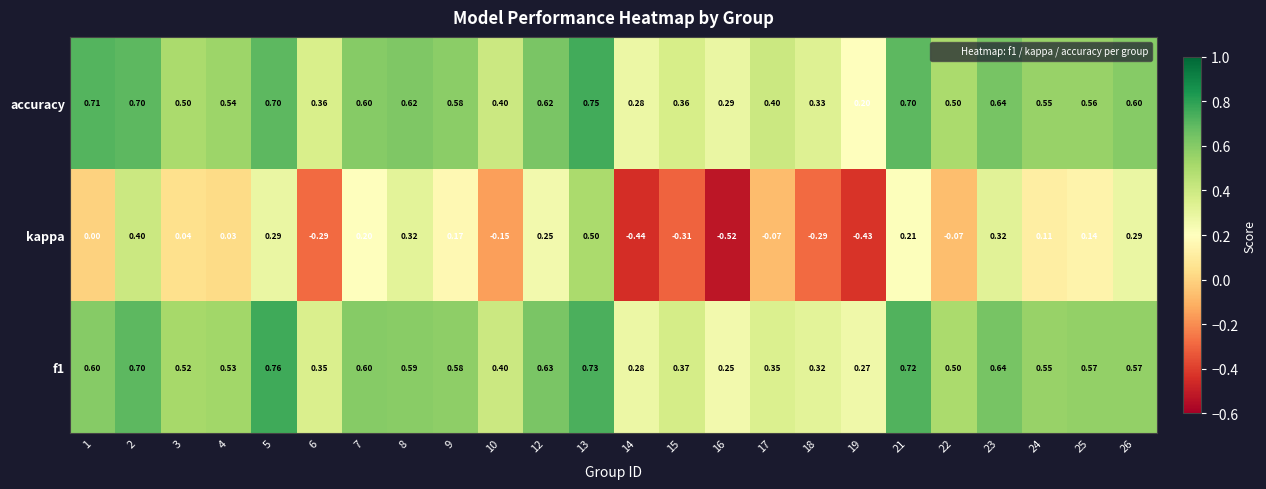

Which series has the largest total across all categories?

accuracy